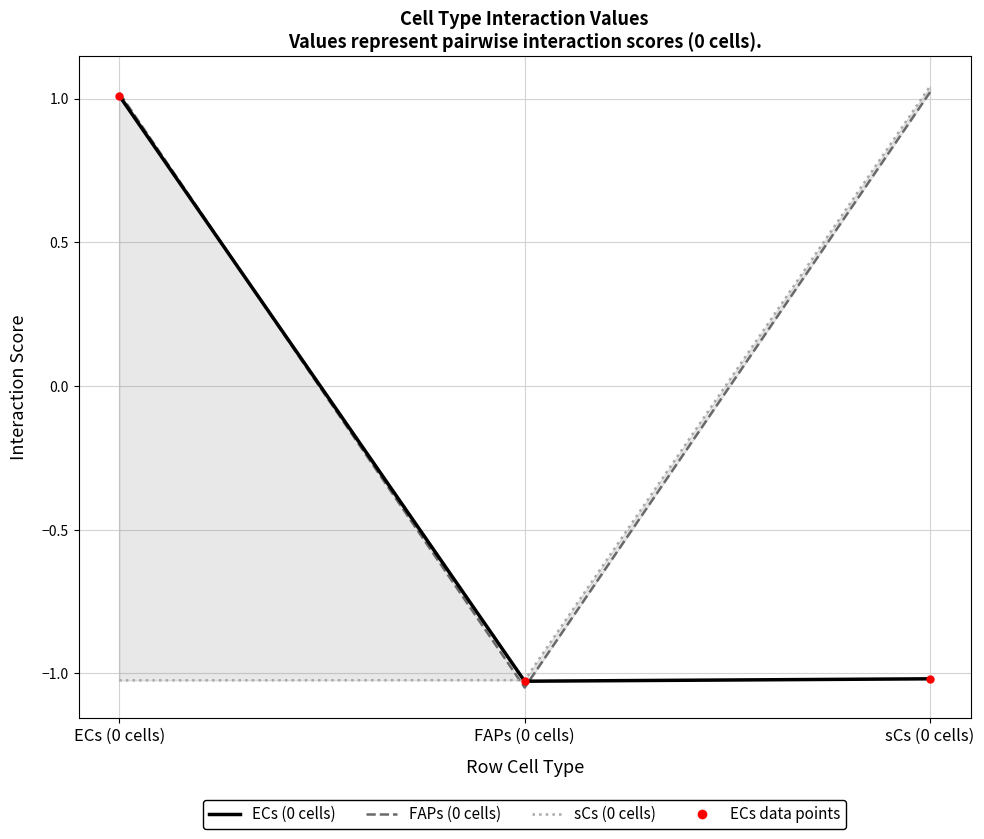

What position from the left is sCs (0 cells)?

3